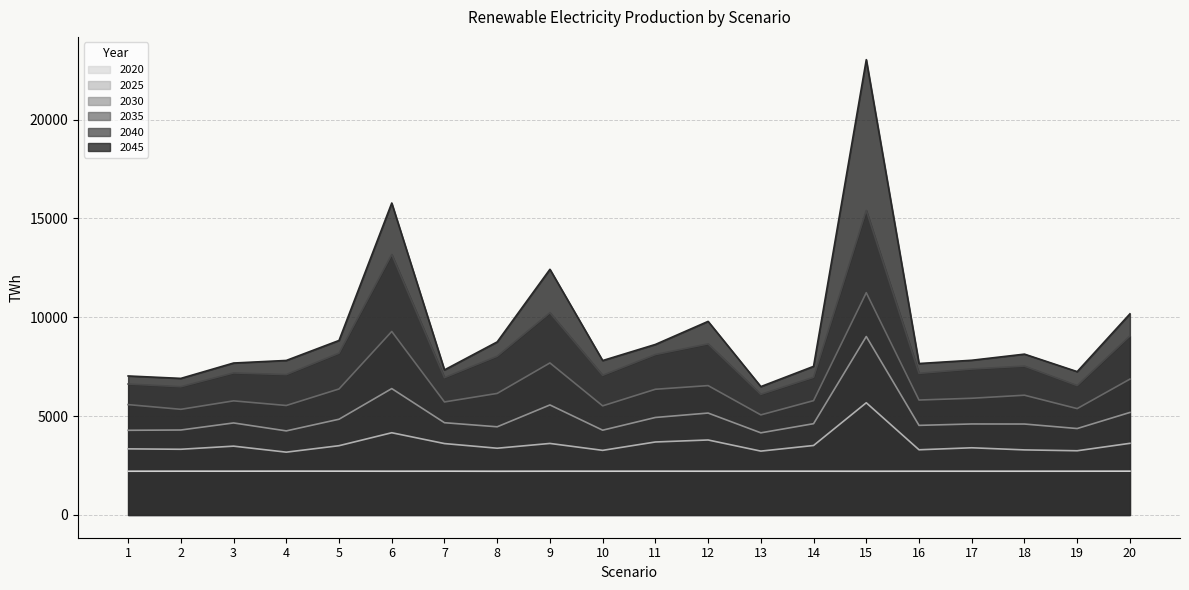

Which series has the widest spread of values?

2045